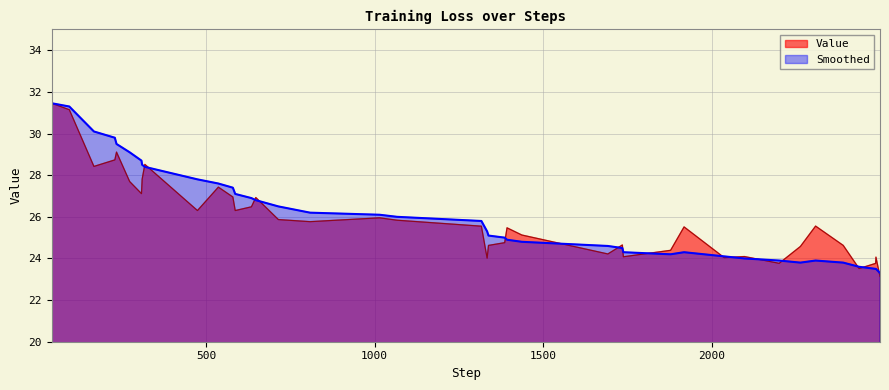

How many values in the Value series exceed 25?

24